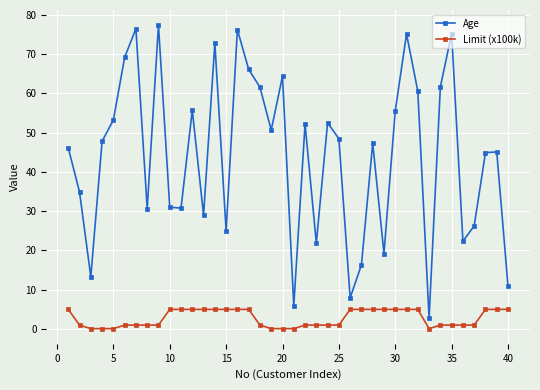

List the series in order of their overall mean, highest first.

Age, Limit (x100k)